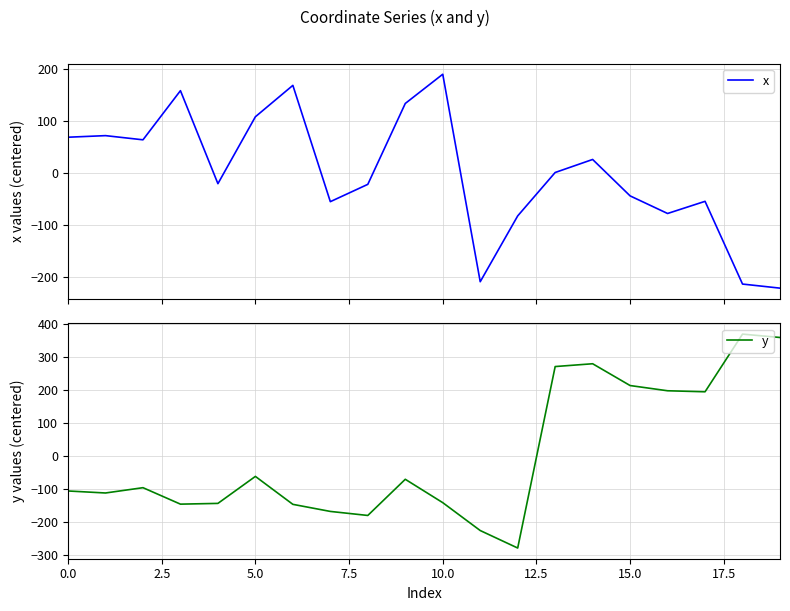

The y series shows -149.9 at 5.0. True or false?

False